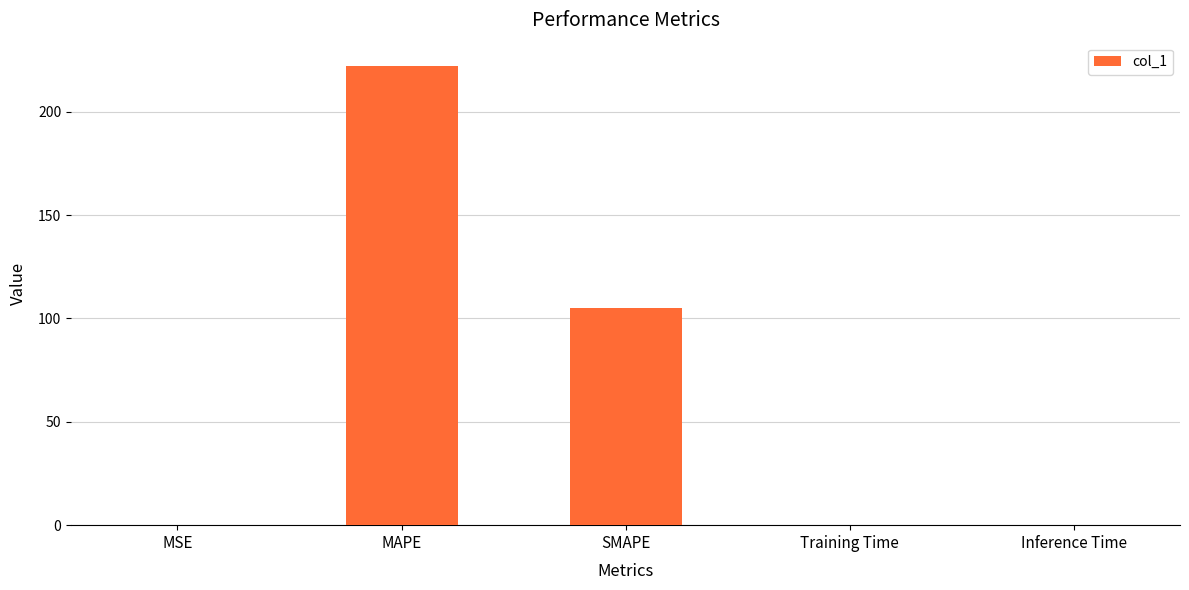

What is the maximum value shown in the chart?

222.3